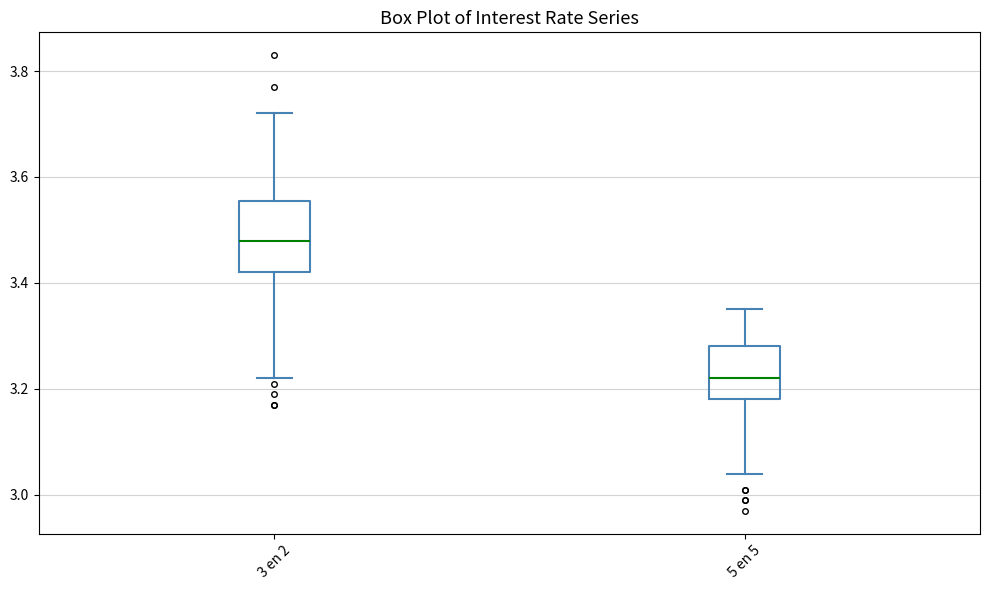

Where does the median line of the box for 5 en 5 sit on the y-axis? The values are not printed on the chart, so give them approximately, as read against the axis.

3.22